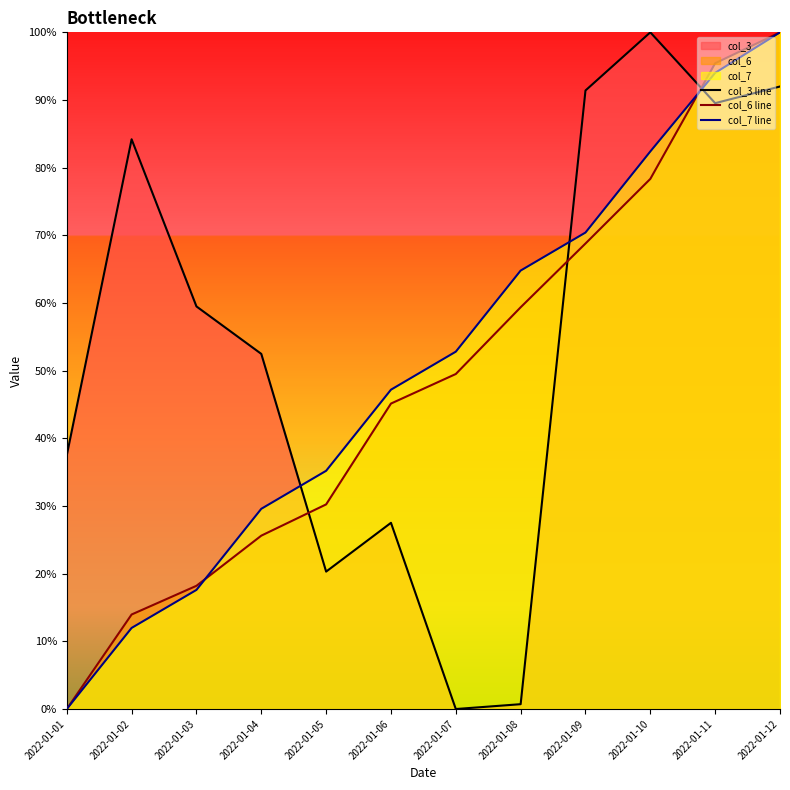

Does the chart display data point markers on the line(s)?

No